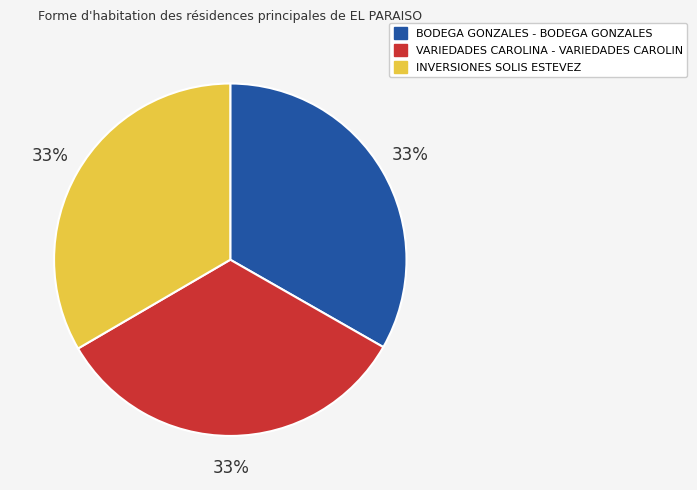

To the nearest percent, what is the average slice percentage?

33%